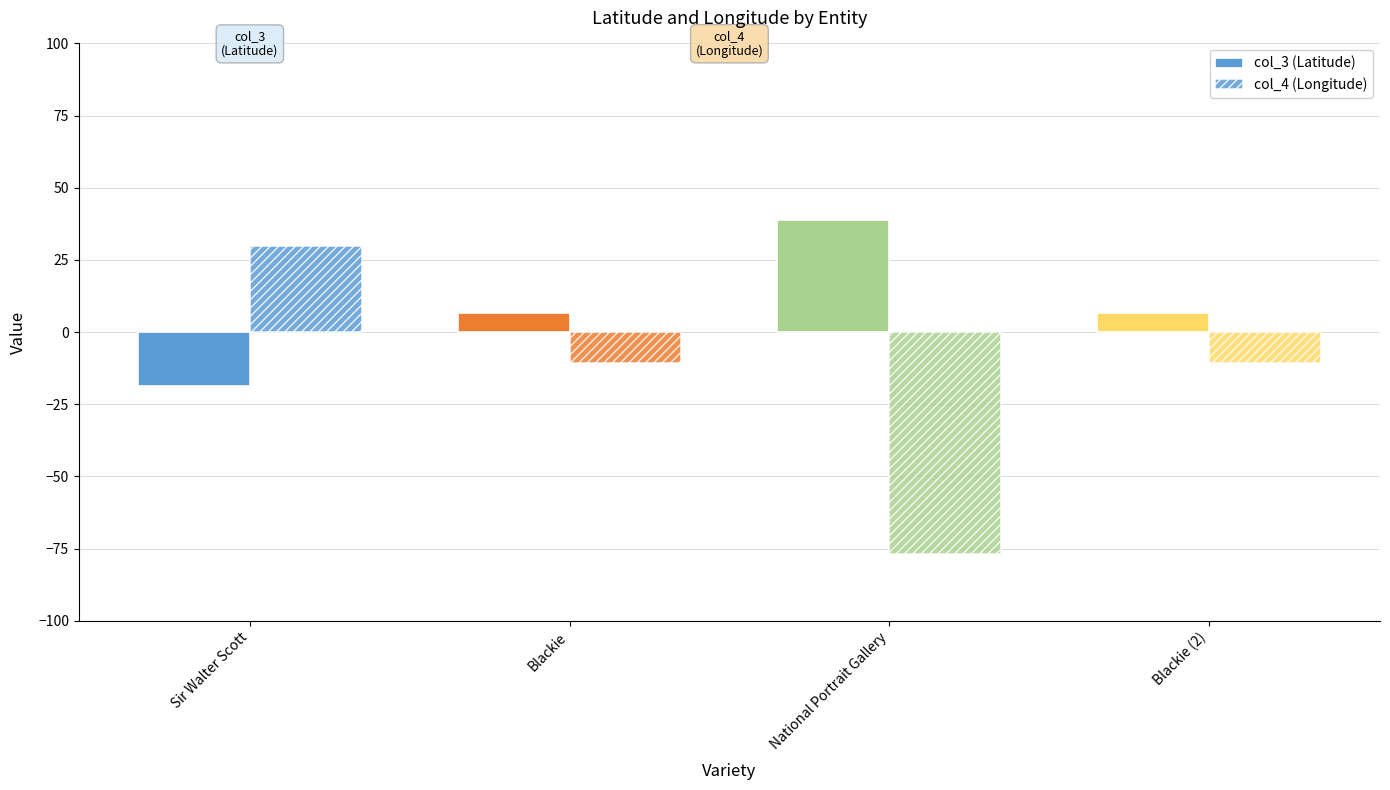

Reading left to right, extract all data points from this chart.

col_3 (Latitude): Sir Walter Scott=-18.8	Blackie=6.5	National Portrait Gallery=38.9	Blackie (2)=6.5
col_4 (Longitude): Sir Walter Scott=29.7	Blackie=-10.8	National Portrait Gallery=-77.0	Blackie (2)=-10.8